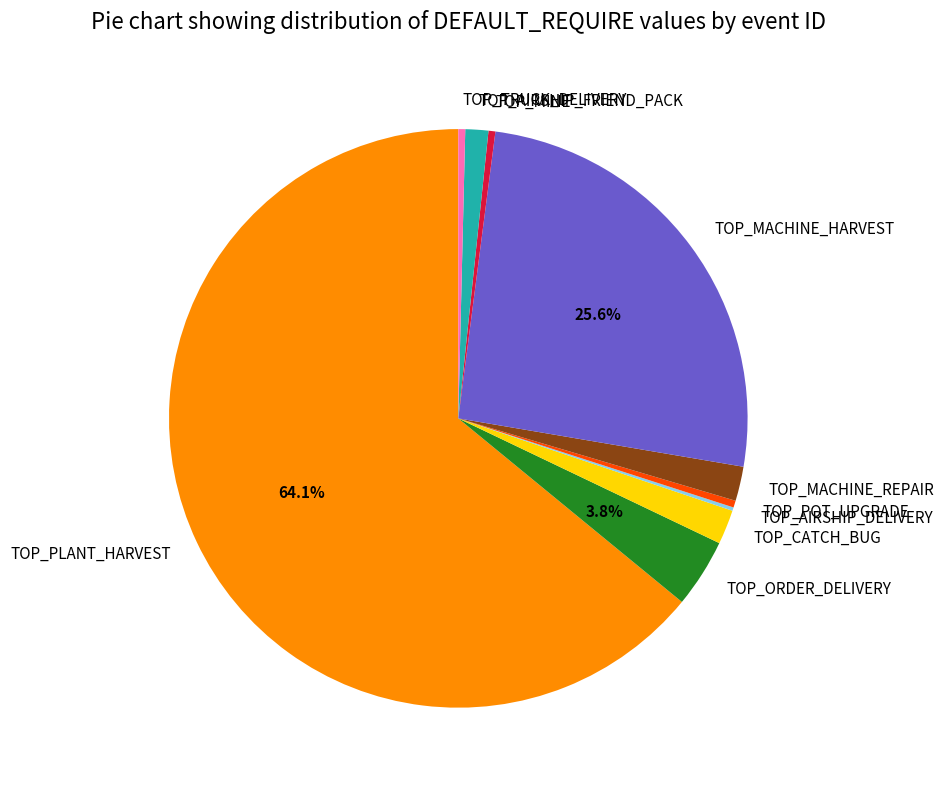

Does any single category account for the majority?

Yes